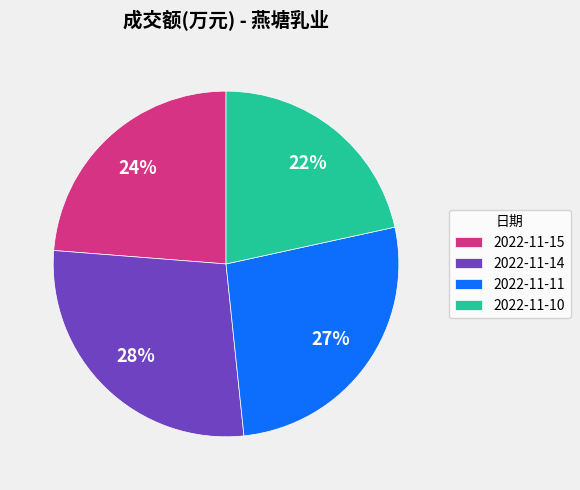

Combined, do 2022-11-11 and 2022-11-14 account for over 50%?

Yes